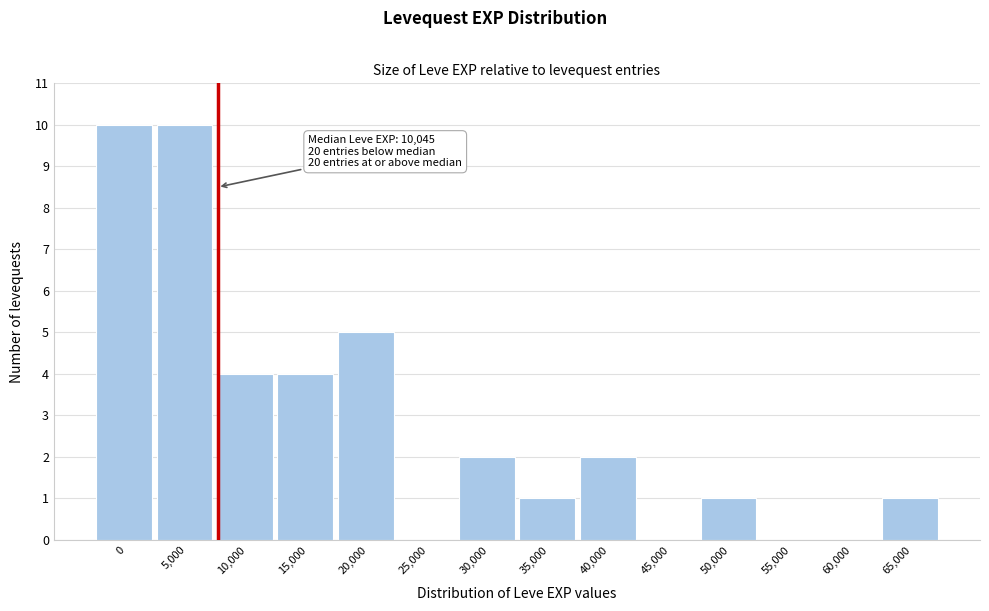

The value at 0 is 10. True or false?

True